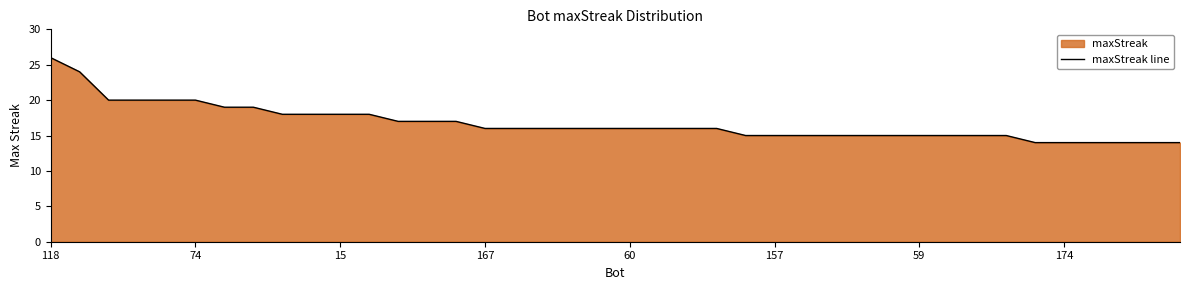

The value at 22 is 16. True or false?

True